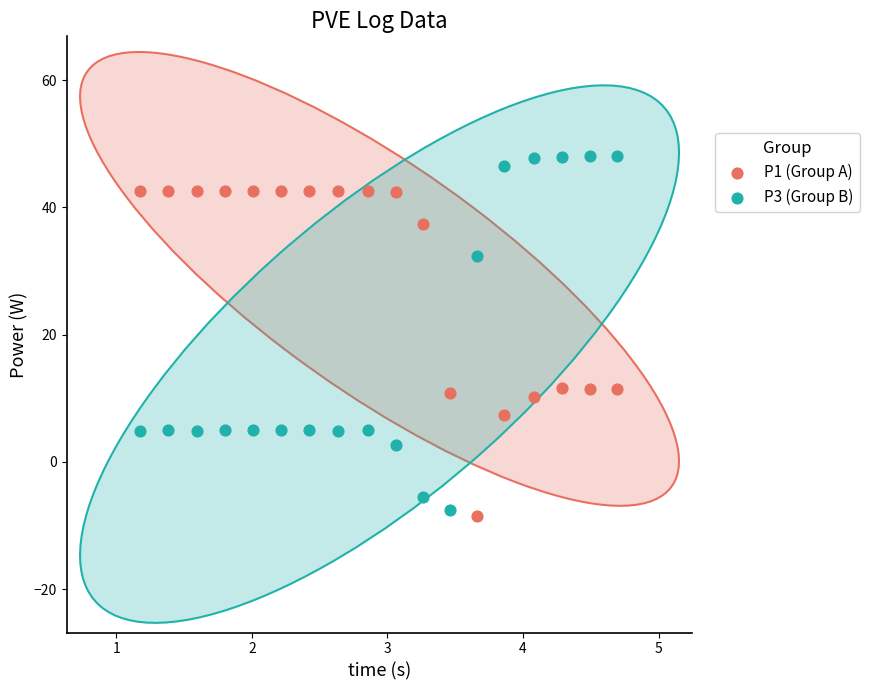

Which series contains the highest Y value?

P3 (Group B)